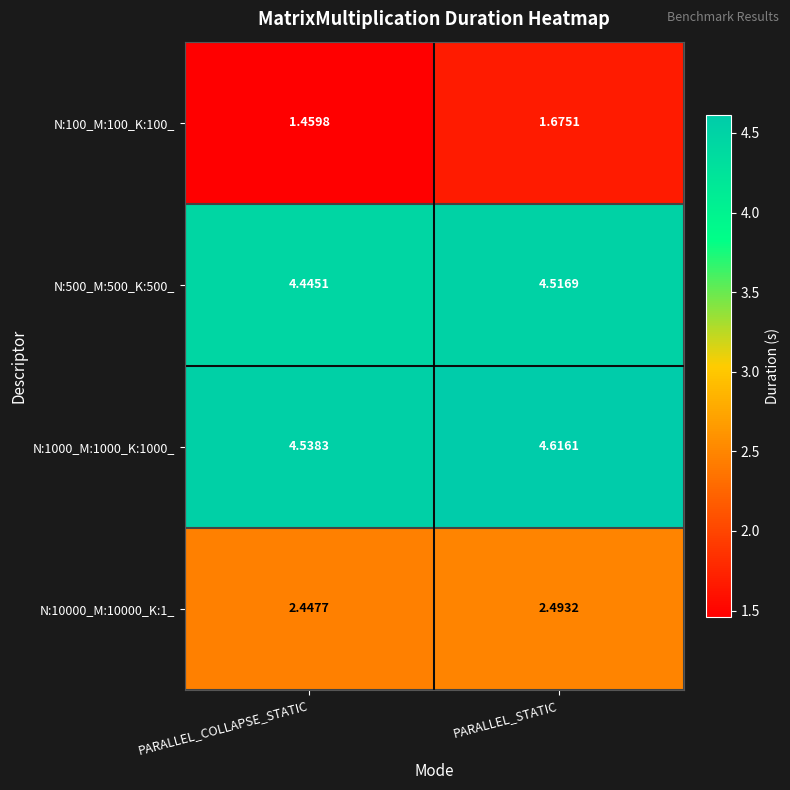

Which series has the largest total across all categories?

N:1000_M:1000_K:1000_